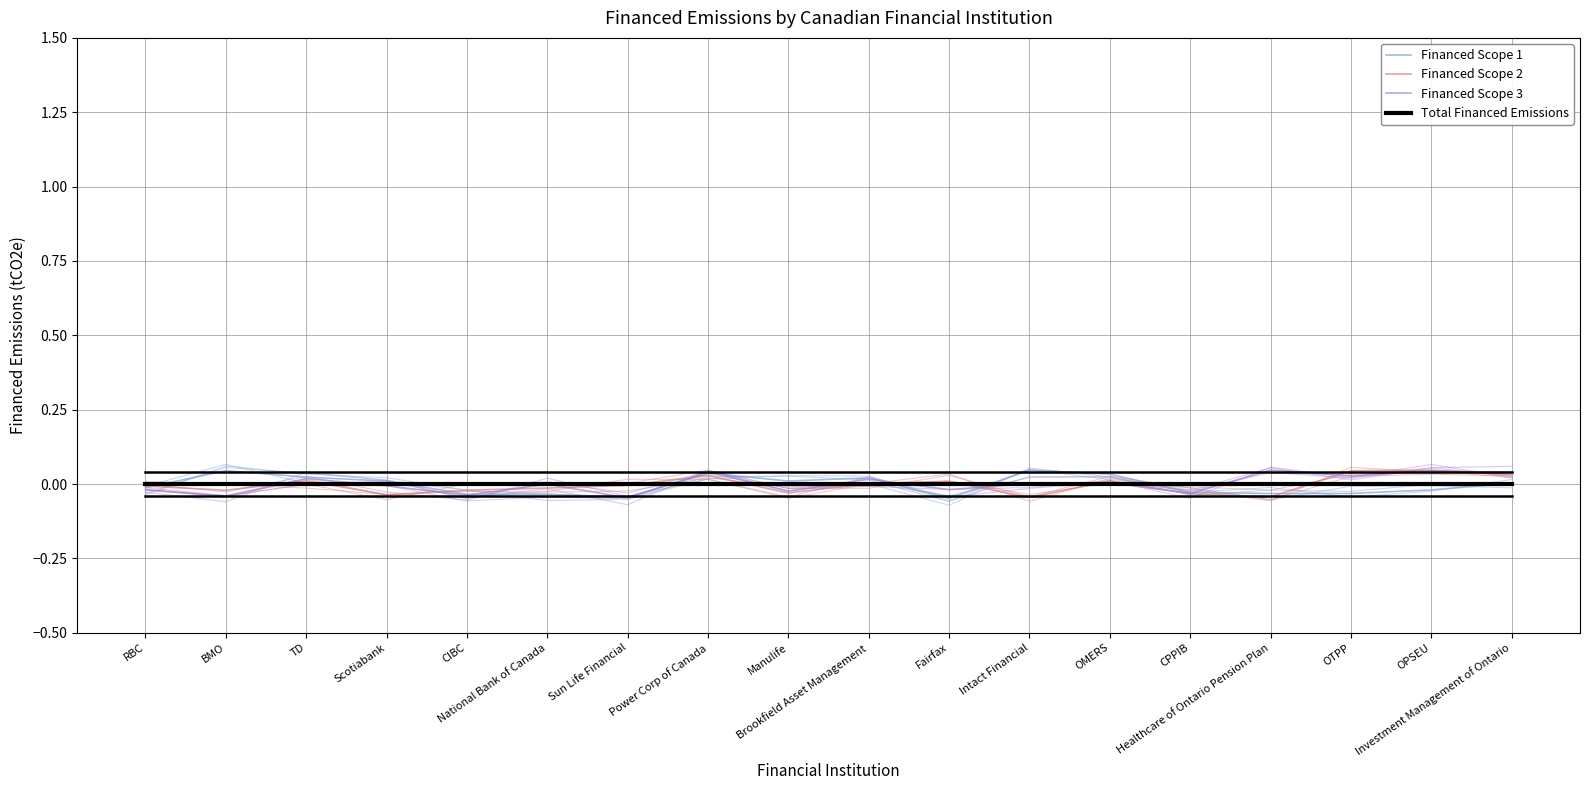

At how many categories does at least one series exceed 0?

13